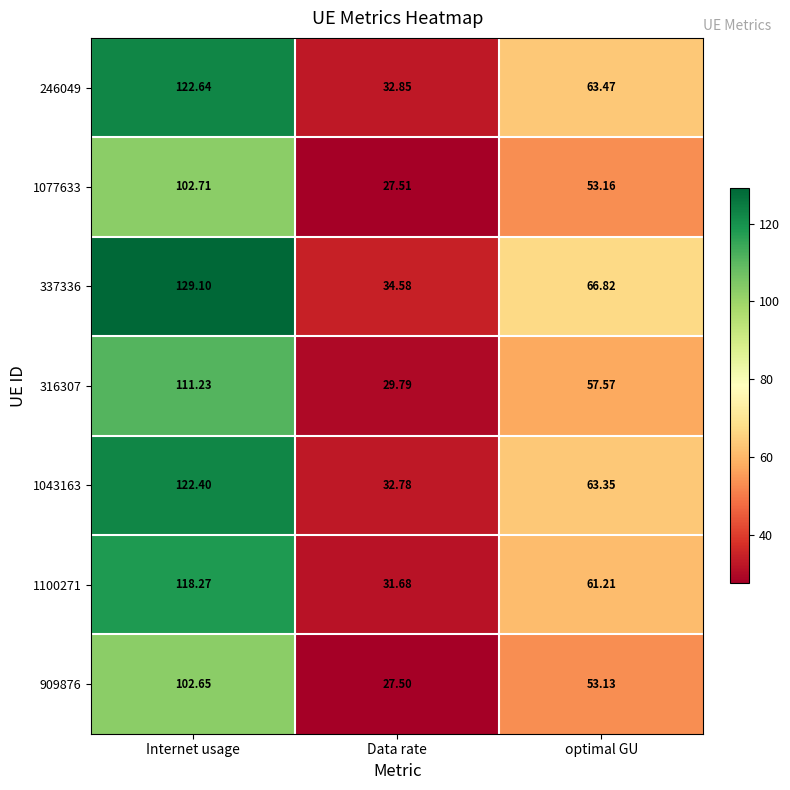

List the labels in order of 1100271 value, largest first.

Internet usage, optimal GU, Data rate